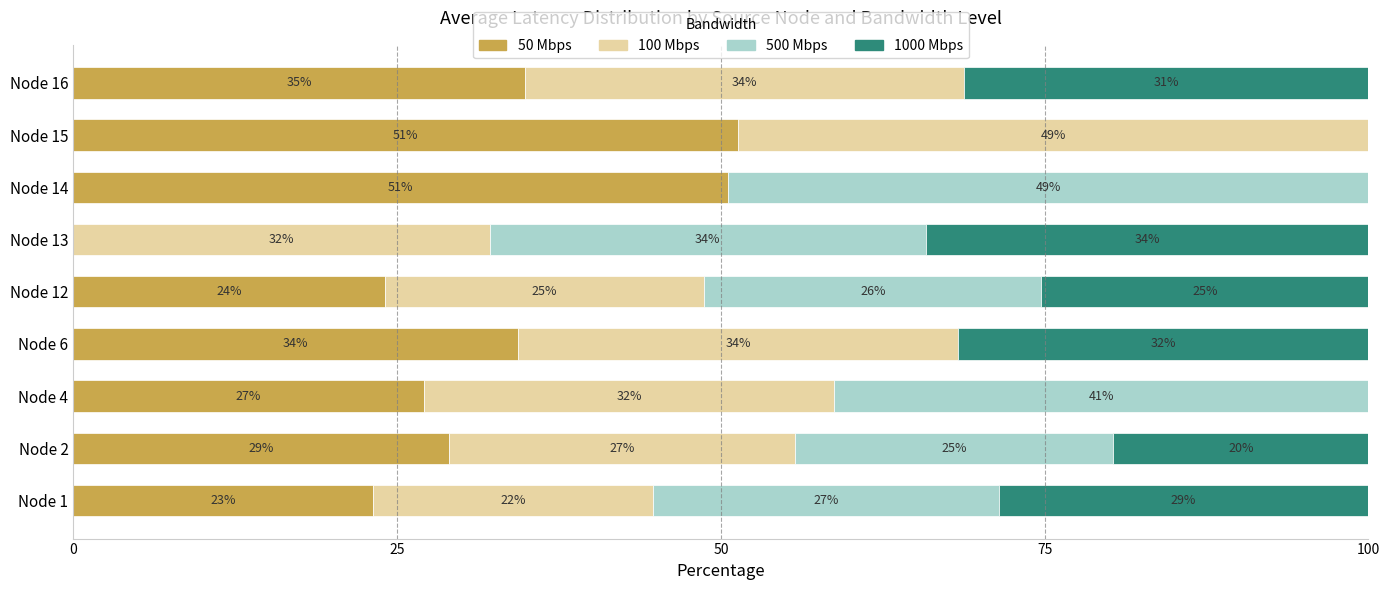

What is the total value across all series at Node 16?

100.0